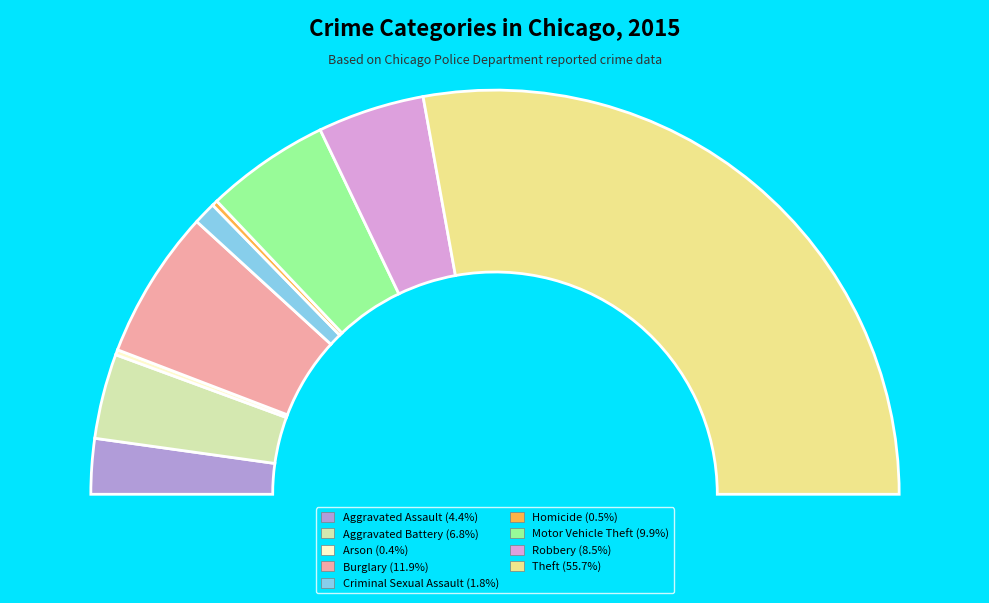

Do Theft and Robbery together represent more than half of the pie?

Yes